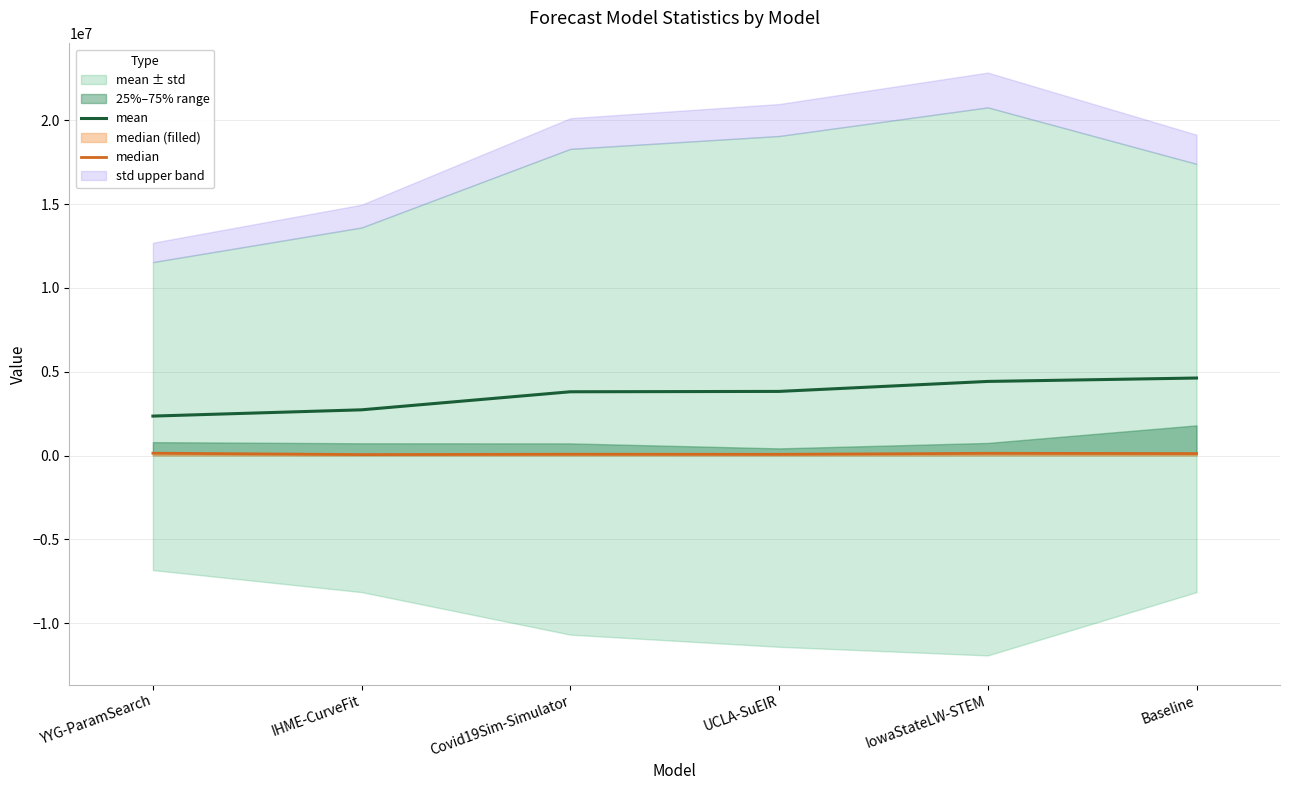

At which label does mean first exceed 3823983?

UCLA-SuEIR